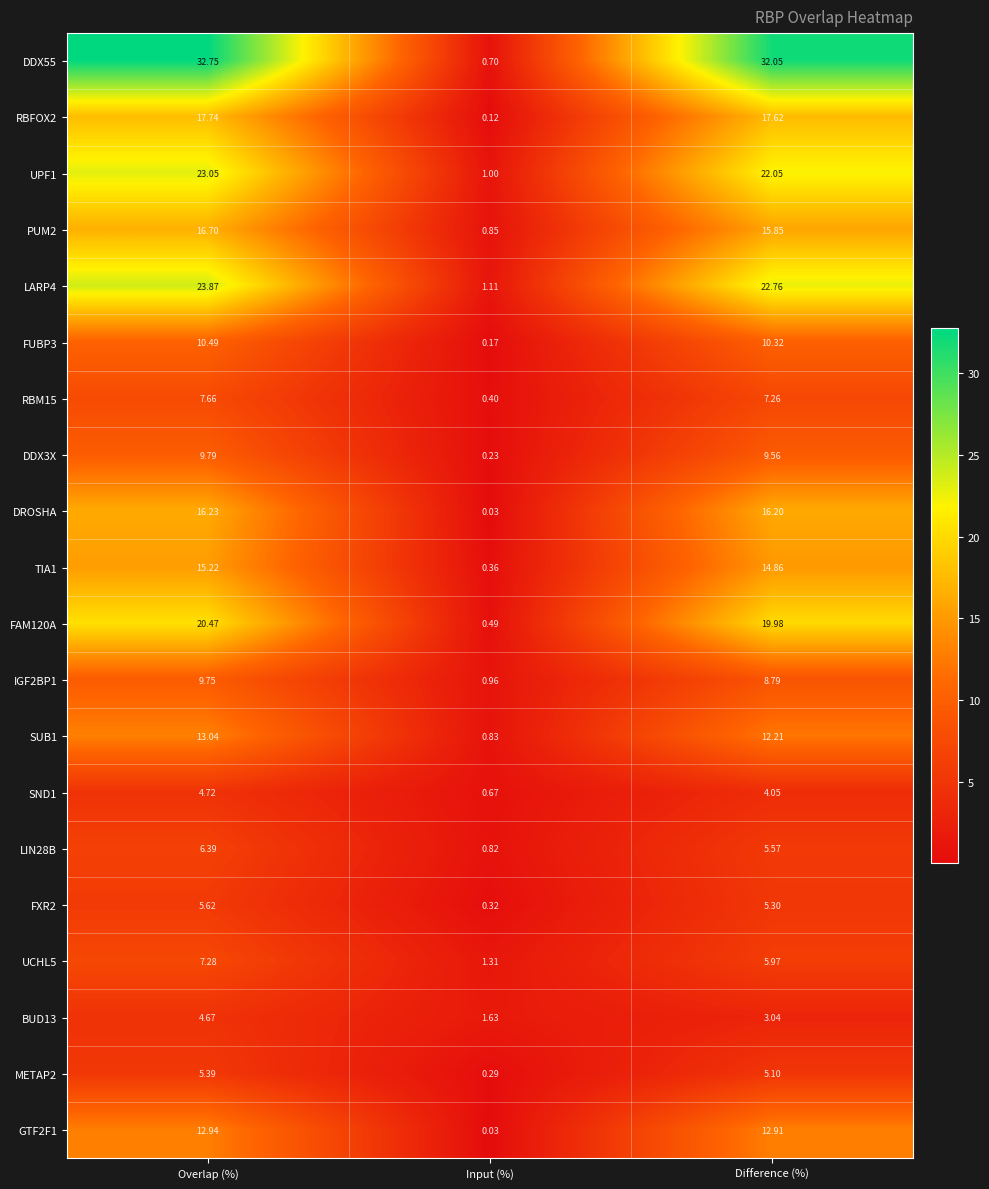

Which label corresponds to the largest value in the chart?

Overlap (%)